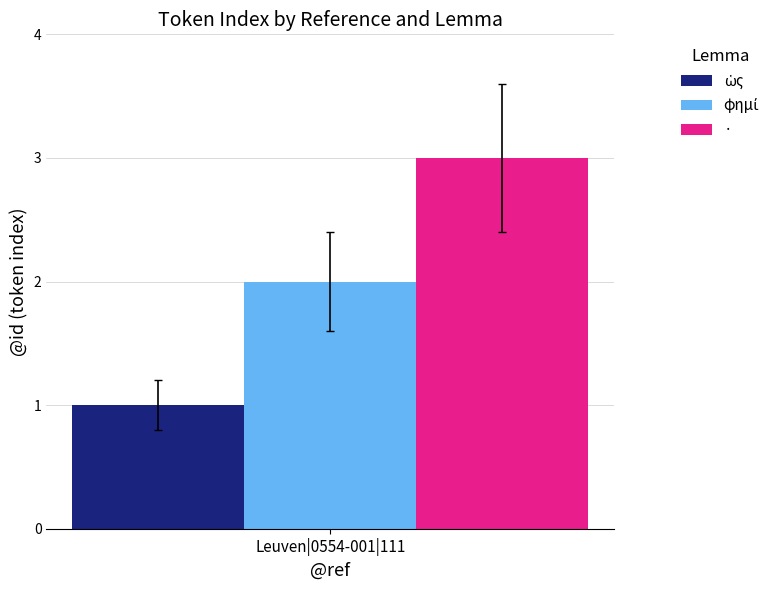

The · series shows 3 at Leuven|0554-001|111. True or false?

True